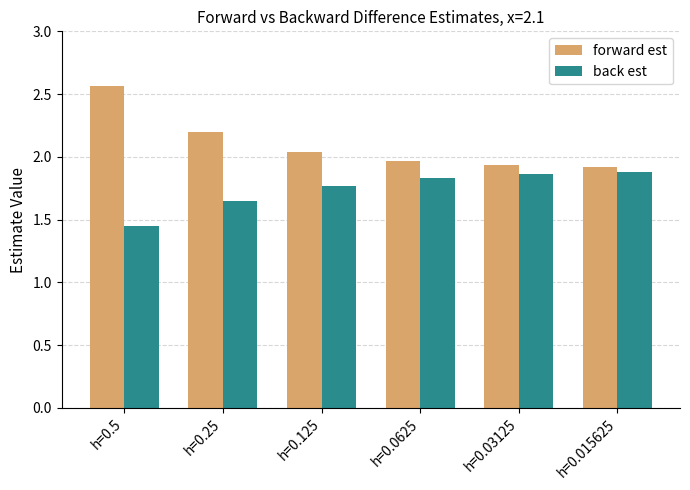

List the series in order of their overall mean, lowest first.

back est, forward est